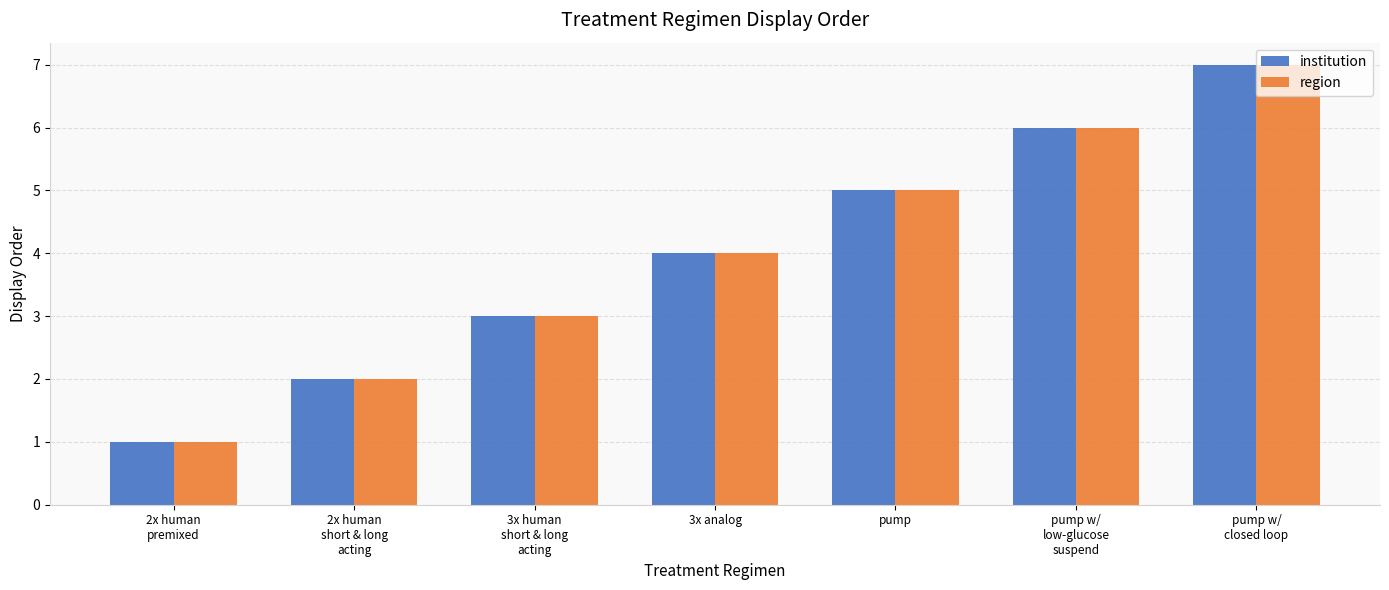

What is the value of the region bar at the 5th from the left?

5